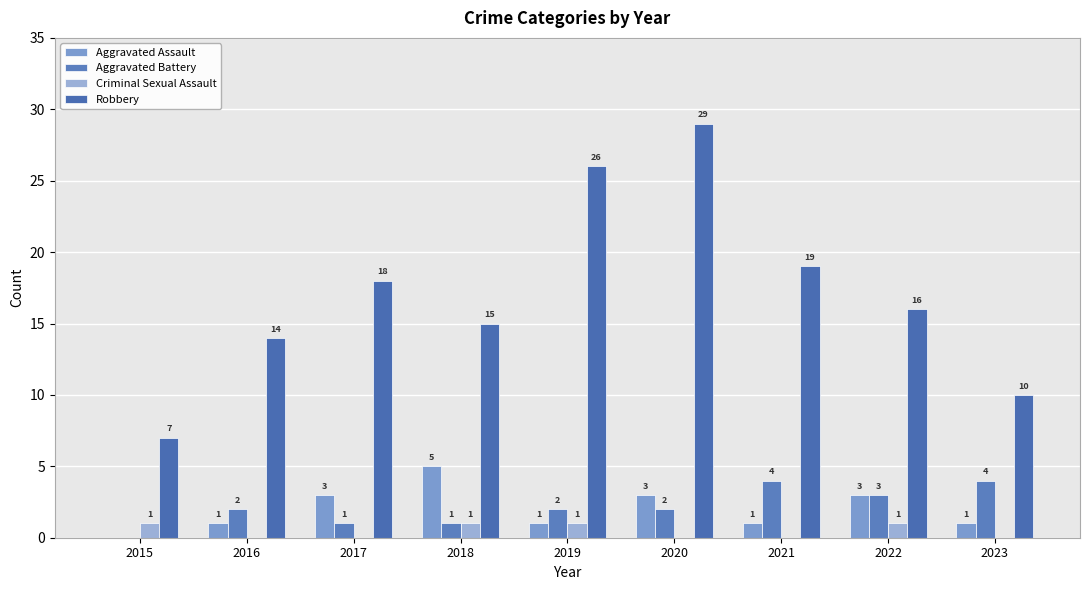

How many categories are shown in the chart?

9